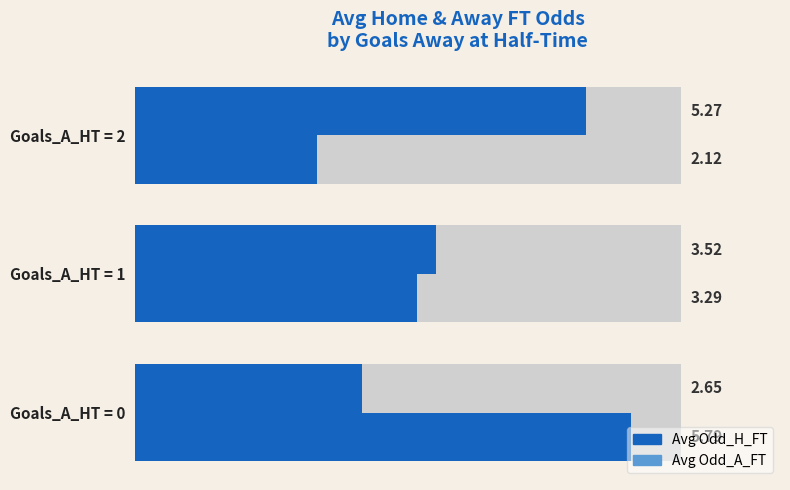

How many Avg Odd_H_FT values are between 2 and 5?

2